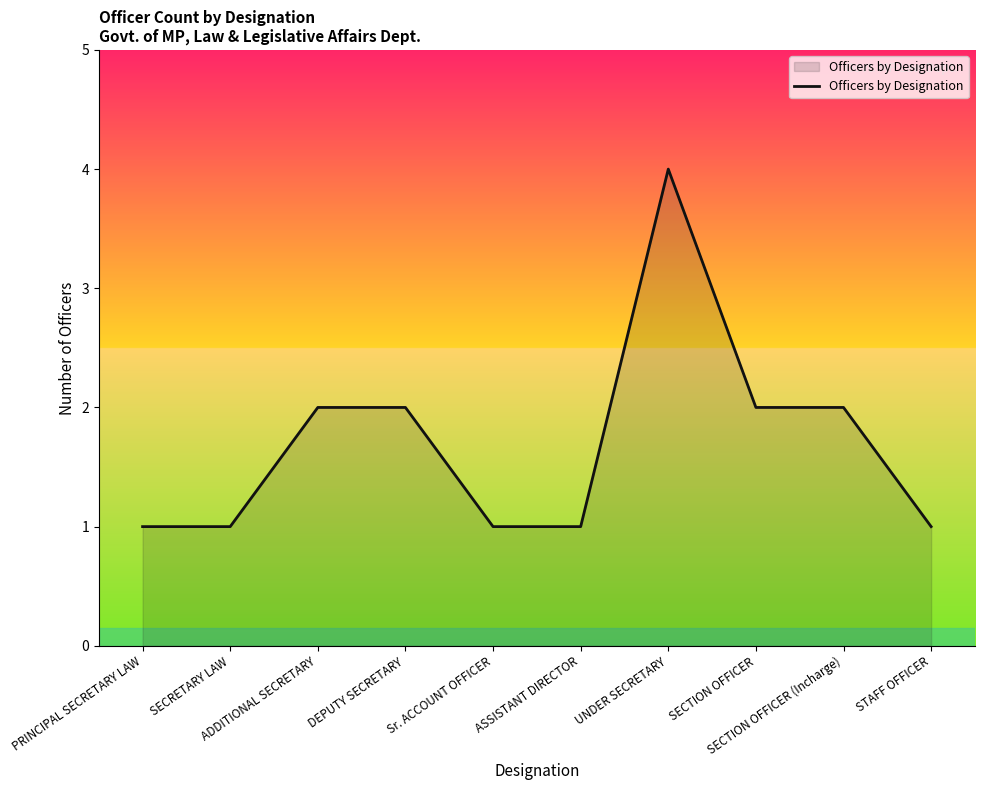

What is the ratio of the value at SECTION OFFICER (Incharge) to the value at SECRETARY LAW?

2.0